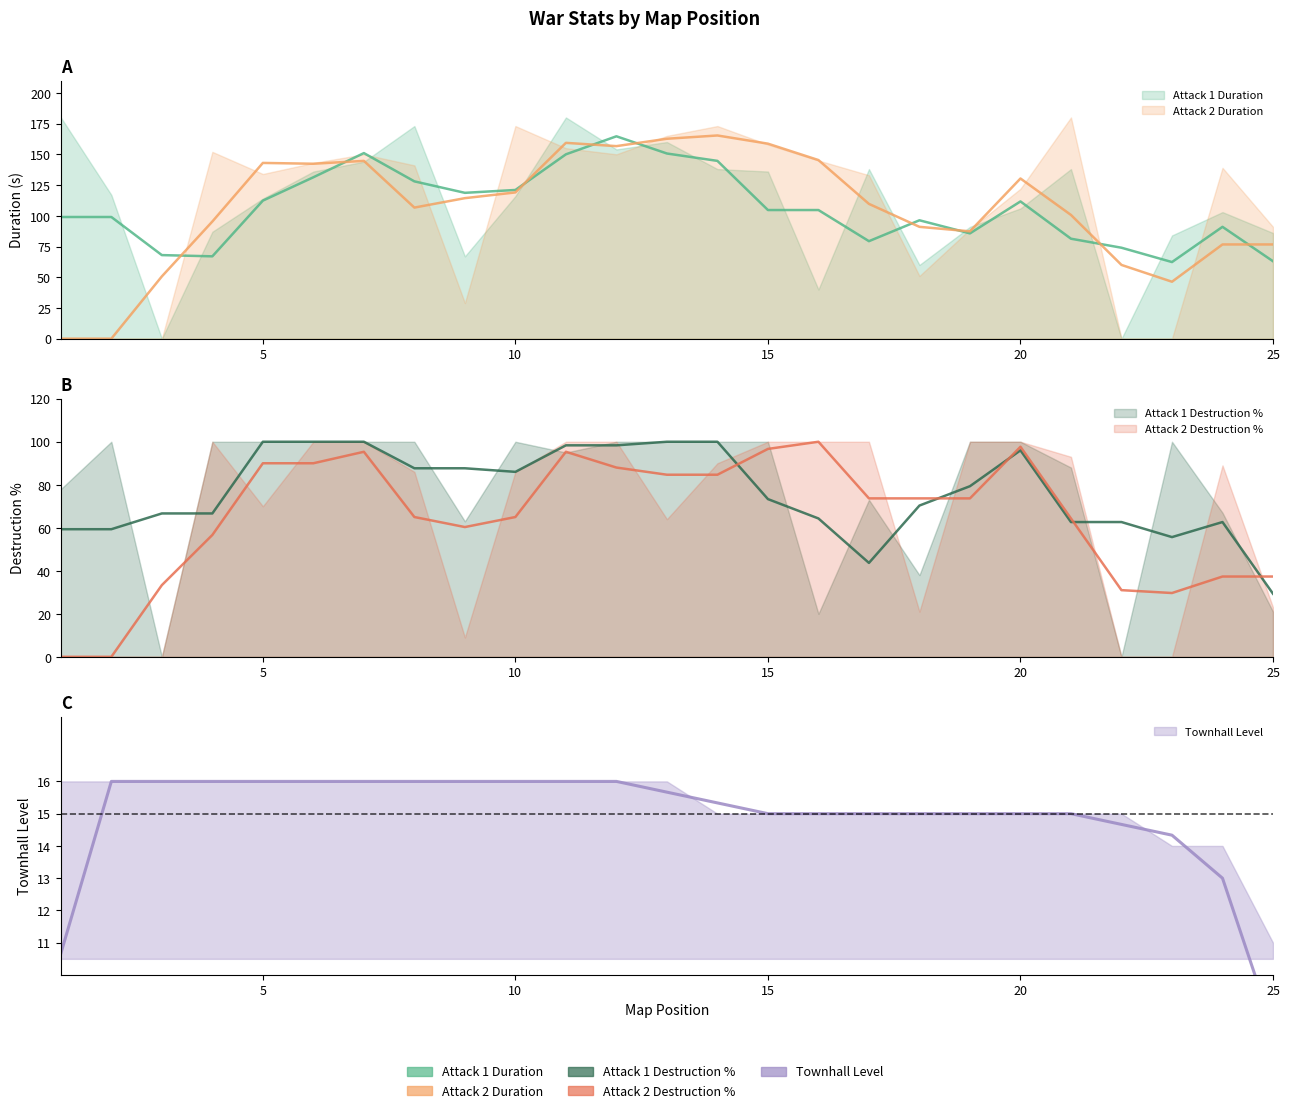

How many lines are shown in the chart?

5